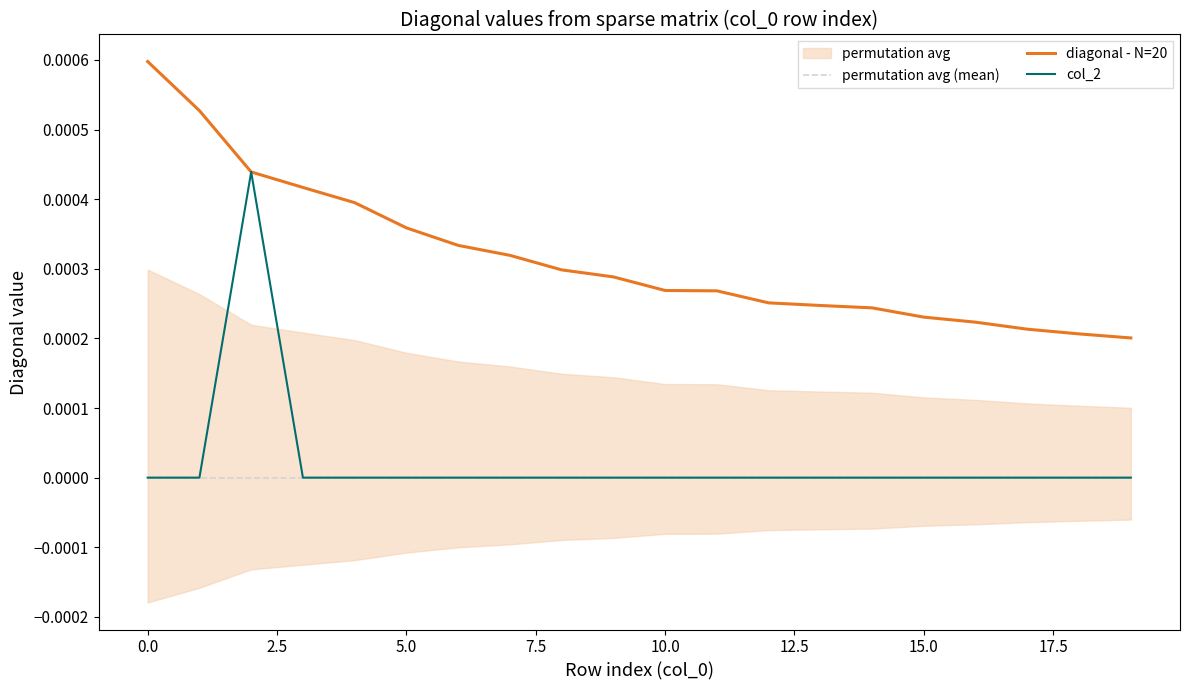

True or false: permutation avg (mean) and diagonal - N=20 cross at least once.

False